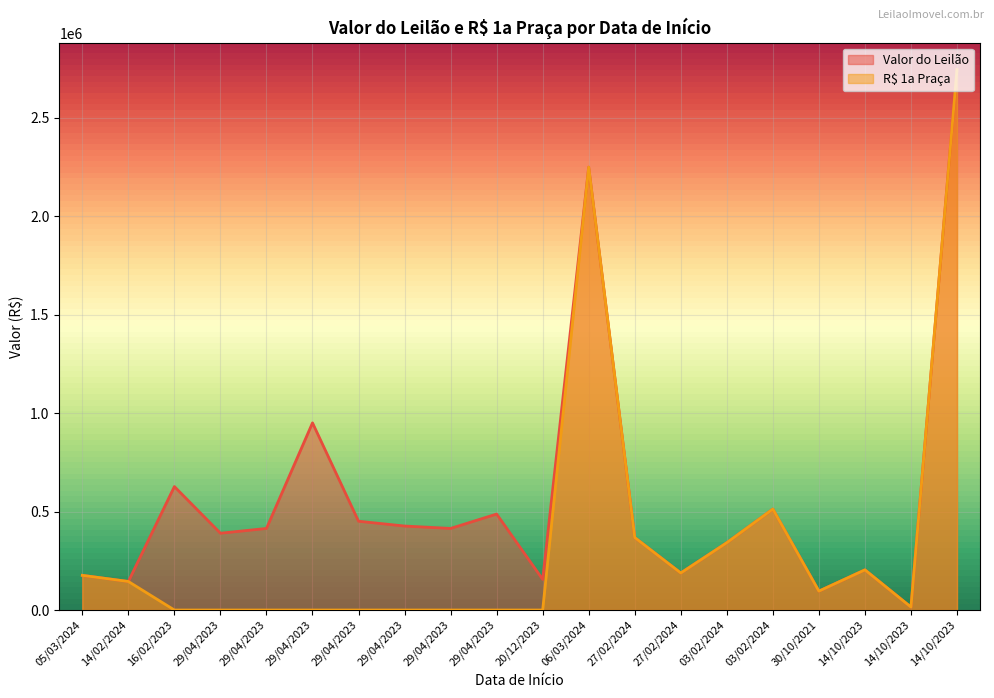

Reading left to right, extract all data points from this chart.

Valor do Leilão: 05/03/2024=176124.0	14/02/2024=145000.0	16/02/2023=627130.0	29/04/2023=390080.0	29/04/2023=414460.0	29/04/2023=950820.0	29/04/2023=451030.0	29/04/2023=426650.0	29/04/2023=414460.0	29/04/2023=487600.0	20/12/2023=155665.0	06/03/2024=2250000.0	27/02/2024=368000.0	27/02/2024=188100.0	03/02/2024=342000.0	03/02/2024=512639.5	30/10/2021=96000.0	14/10/2023=204000.0	14/10/2023=15000.0	14/10/2023=2745000.0
R$ 1a Praça: 05/03/2024=176124.0	14/02/2024=145000.0	16/02/2023=0.0	29/04/2023=0.0	29/04/2023=0.0	29/04/2023=0.0	29/04/2023=0.0	29/04/2023=0.0	29/04/2023=0.0	29/04/2023=0.0	20/12/2023=0.0	06/03/2024=2250000.0	27/02/2024=368000.0	27/02/2024=188100.0	03/02/2024=342000.0	03/02/2024=512639.5	30/10/2021=96000.0	14/10/2023=204000.0	14/10/2023=15000.0	14/10/2023=2745000.0